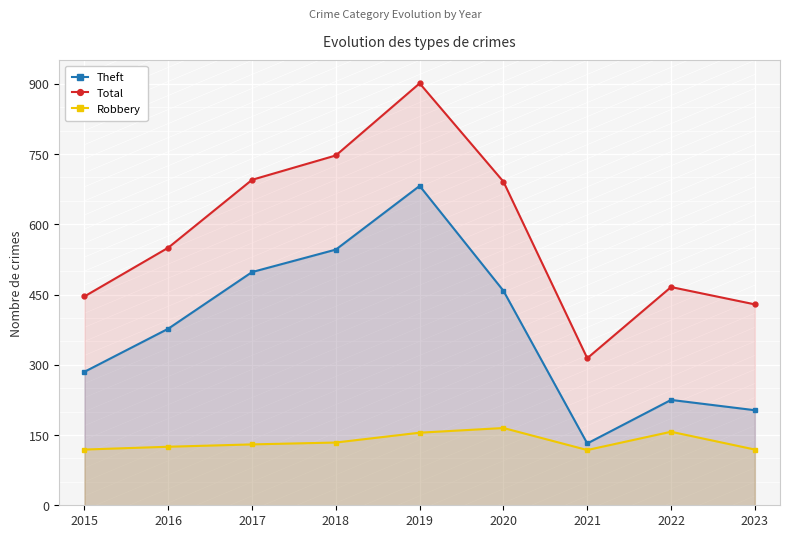

List the series in order of their overall mean, lowest first.

Robbery, Theft, Total